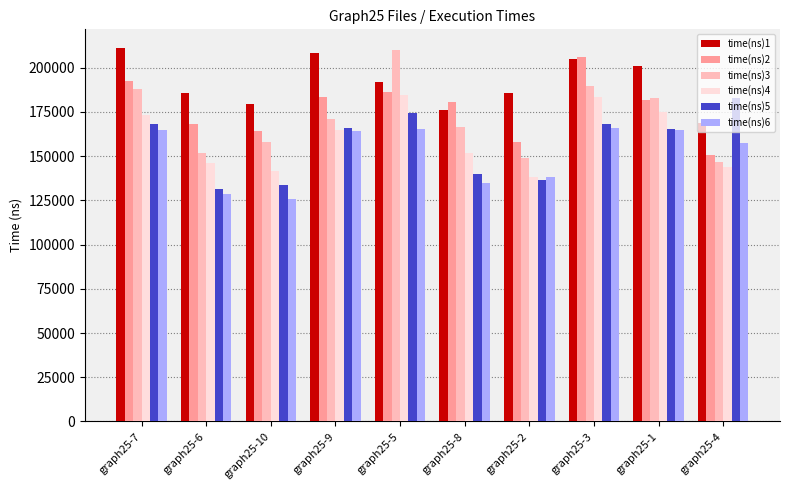

What is the label of the 1st bar from the left?

graph25-7